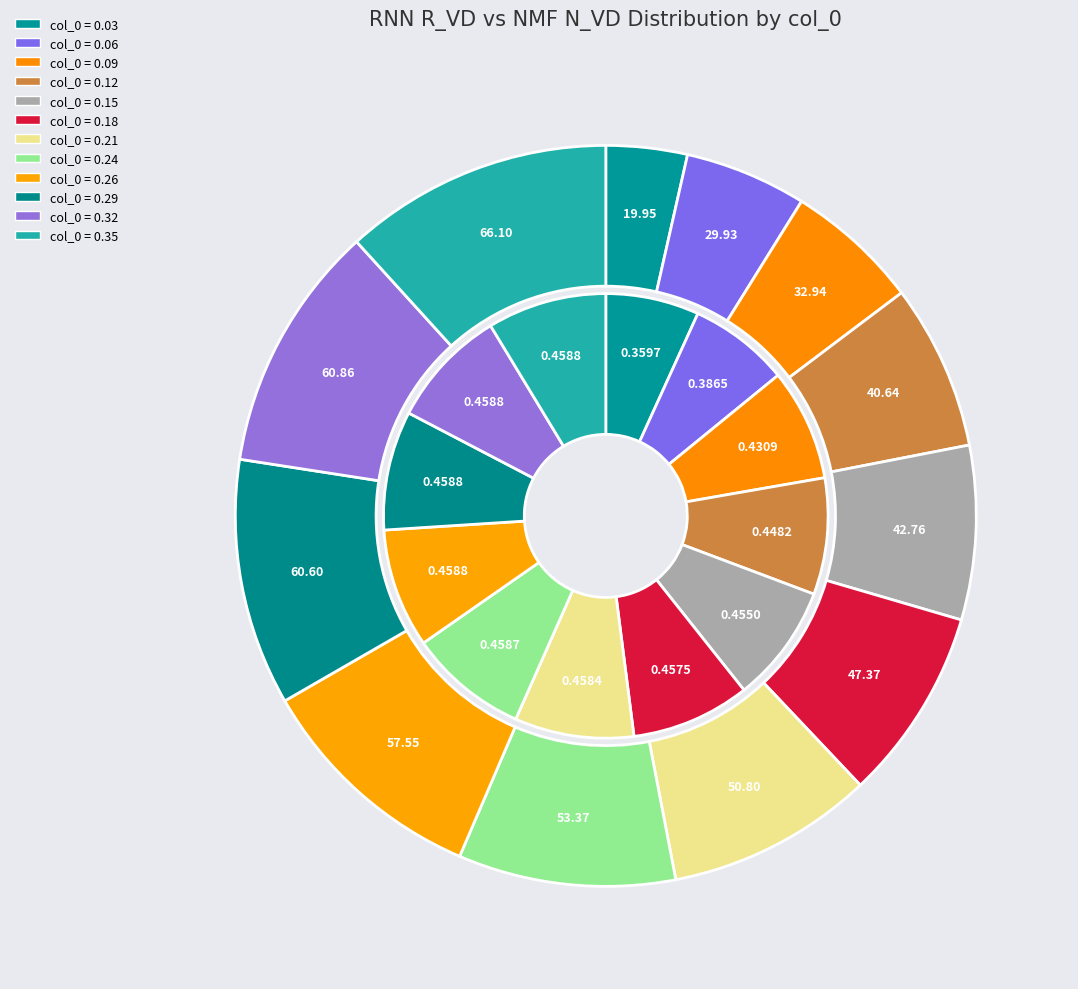

How many segments does this pie chart have?

12